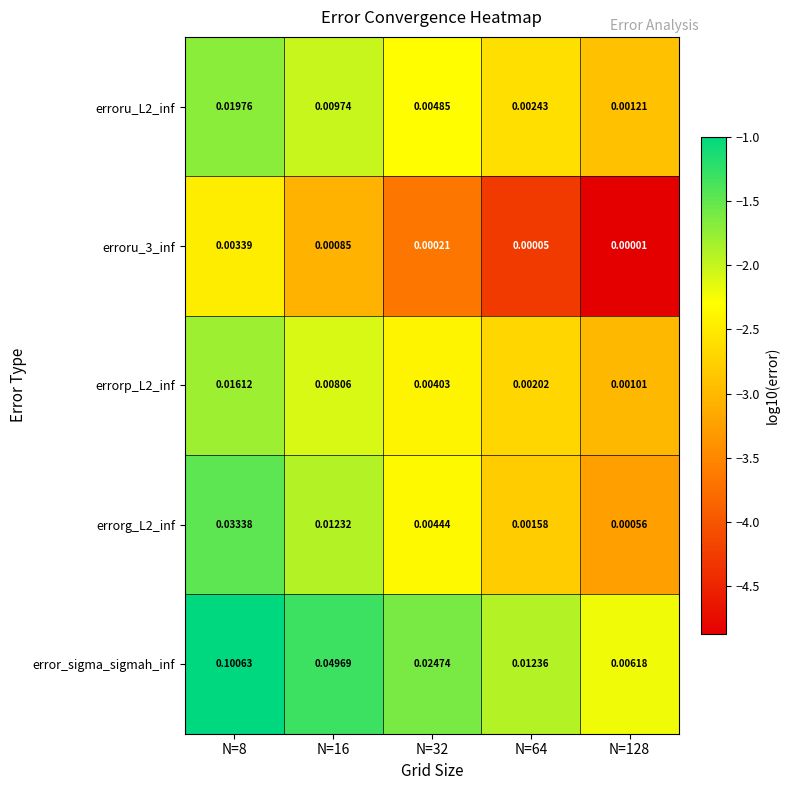

Rank the series at N=8 from highest to lowest value.

error_sigma_sigmah_inf, errorg_L2_inf, erroru_L2_inf, errorp_L2_inf, erroru_3_inf